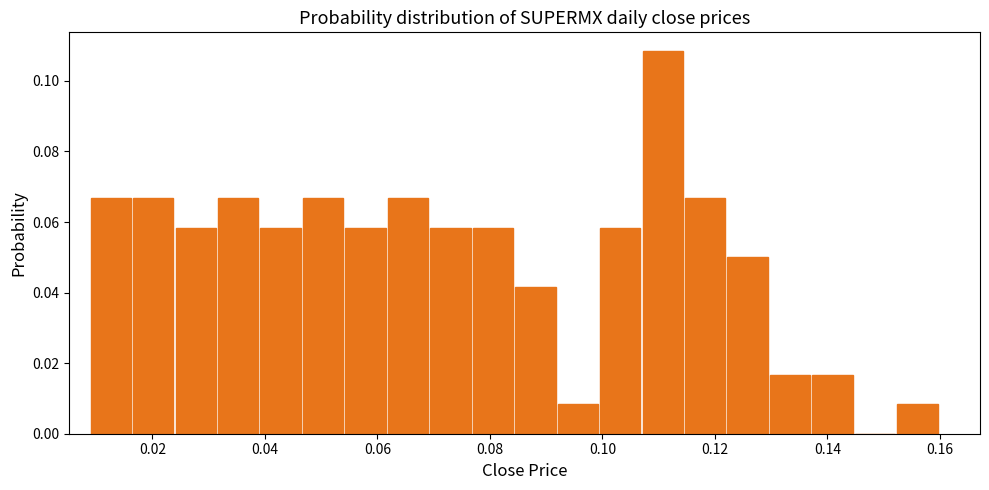

Read against the x-axis, roughly where is the centre of the tallest bar?

0.110